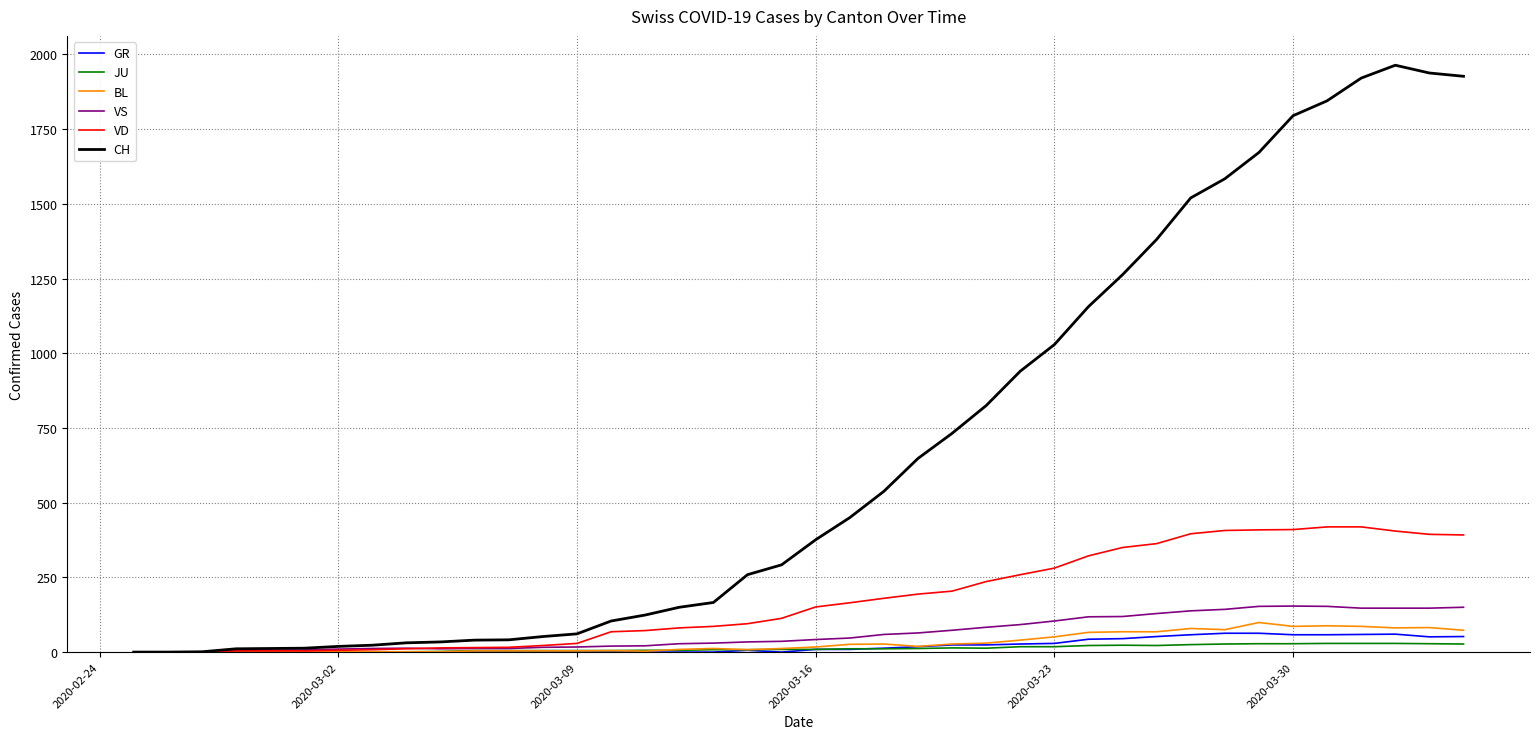

What is the maximum value shown in the chart?

1964